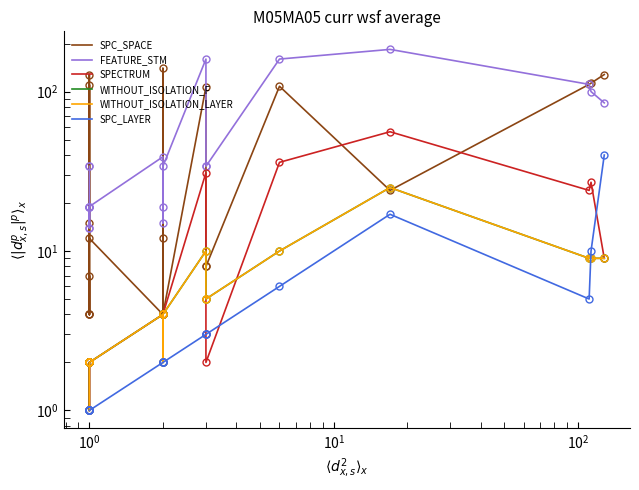

True or false: WITHOUT_ISOLATION_LAYER and FEATURE_STM cross at least once.

False